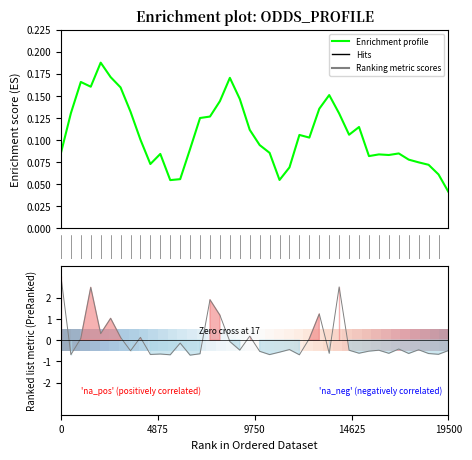

Between 27 and 13, which is larger?

27